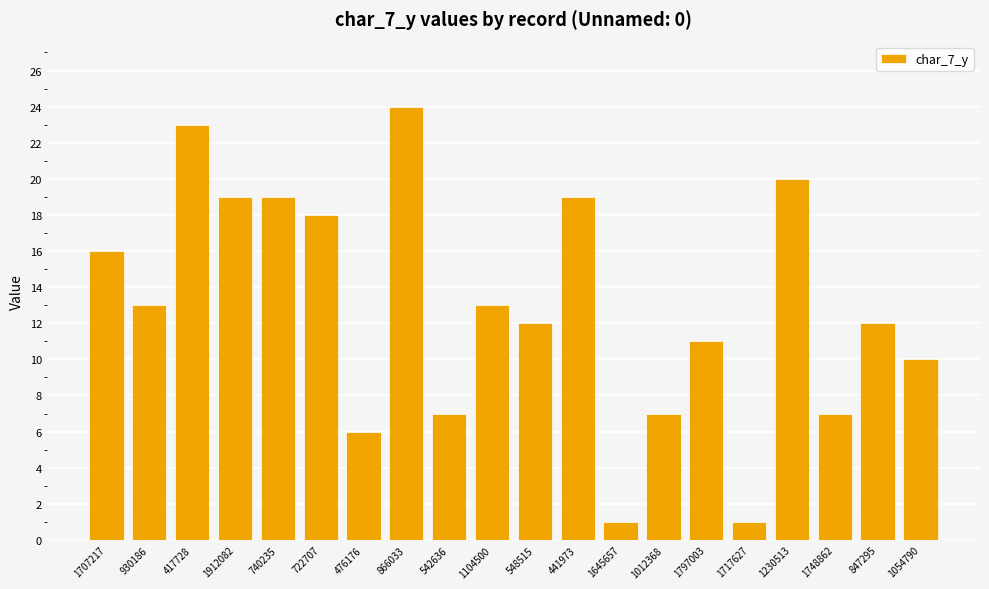

Which has a higher value, 866033 or 1912082?

866033